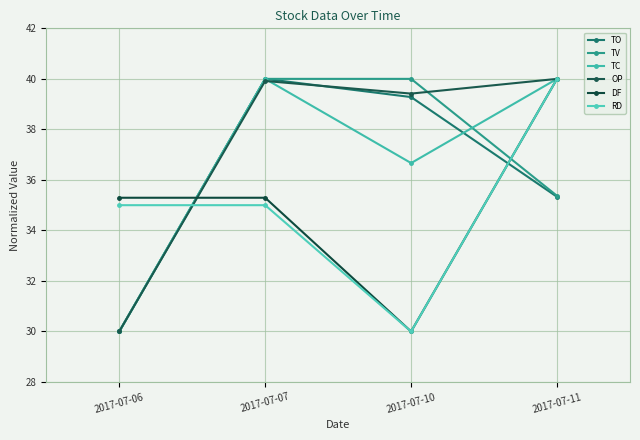

What is the difference between the maximum and minimum values in the RD series?

10.0